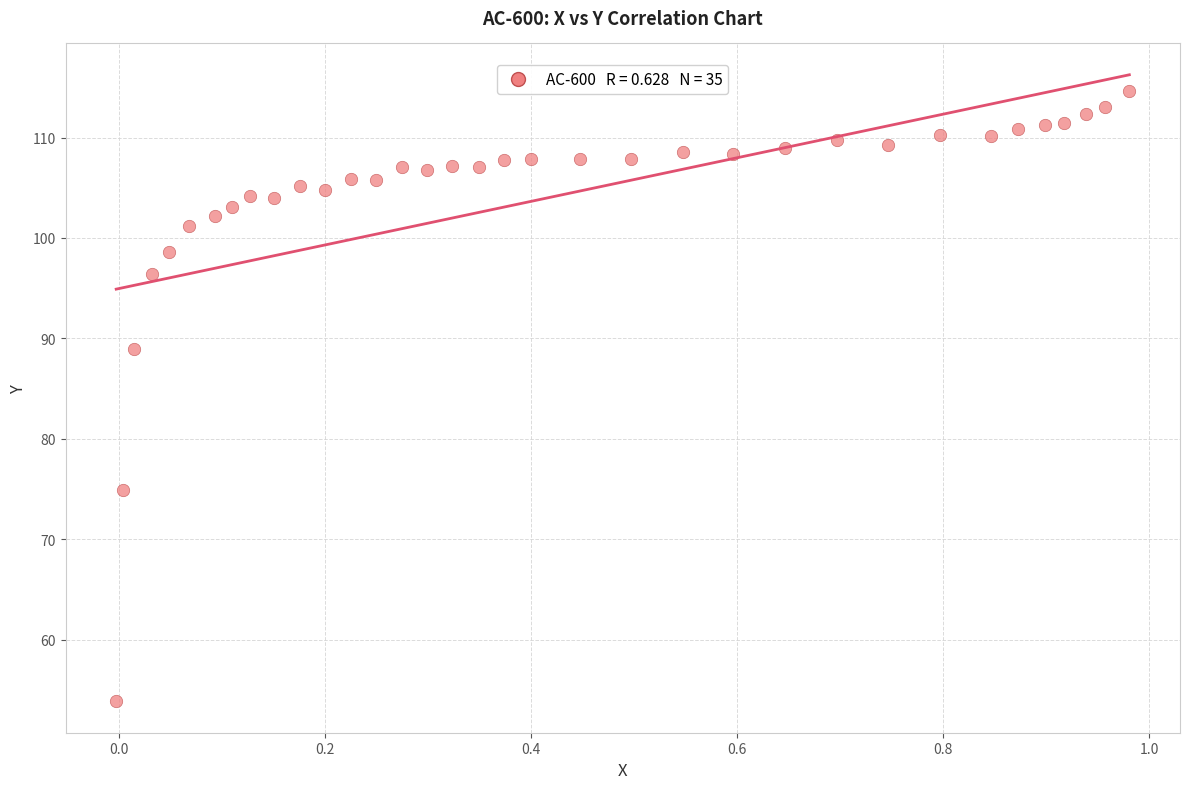

What Y value in the scatter plot is closest to 84?

89.0